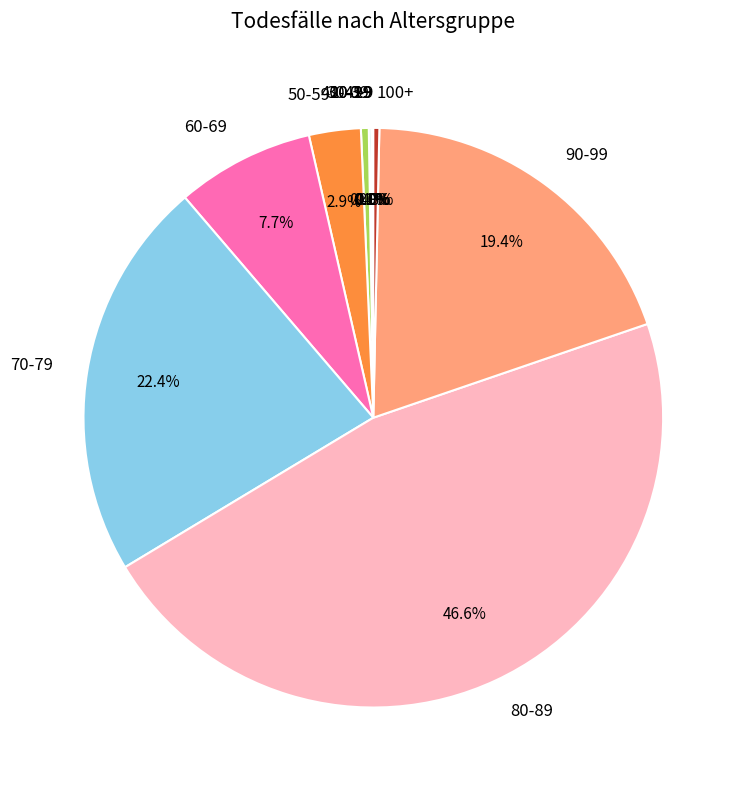

Does any single category account for the majority?

No